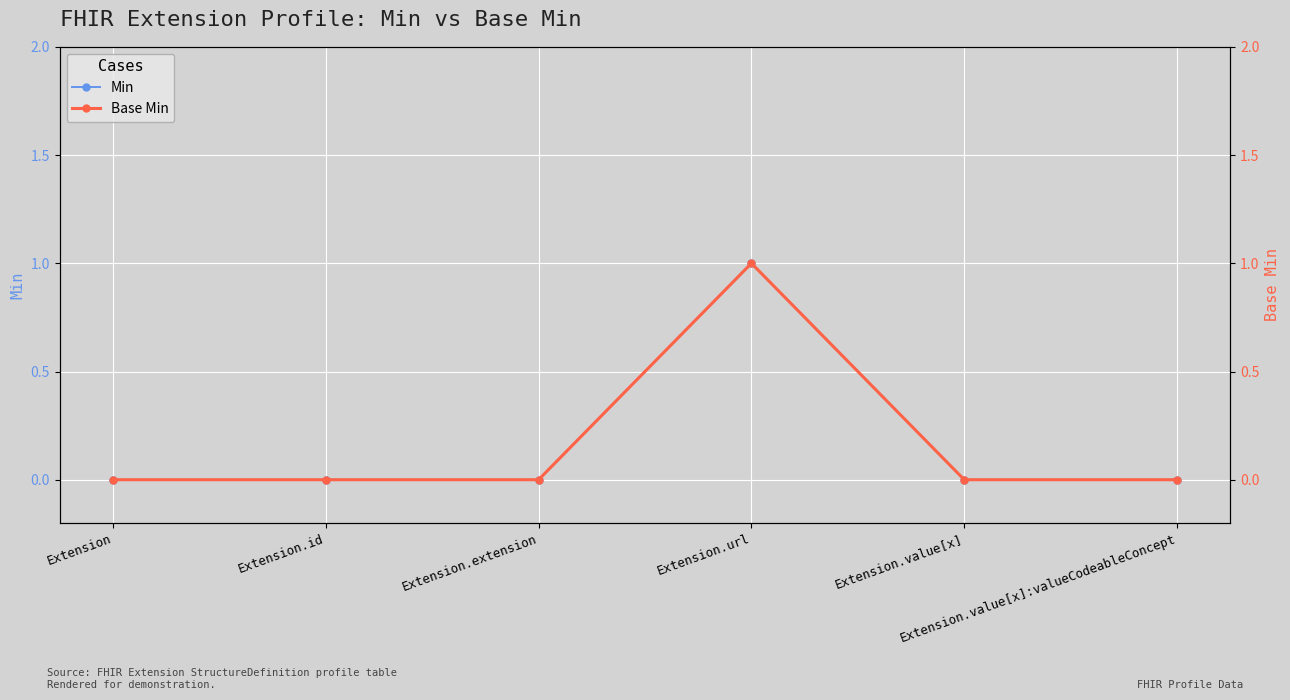

At which label is Min closest to 0?

Extension